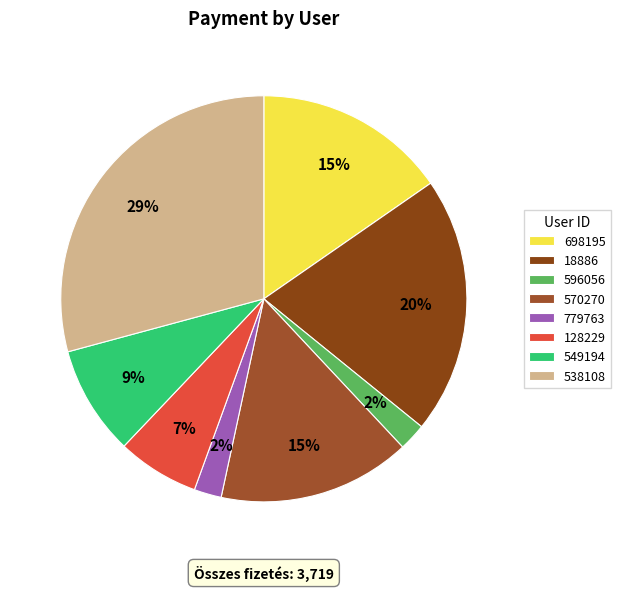

To the nearest percent, what percentage of the pie is 698195?

15%